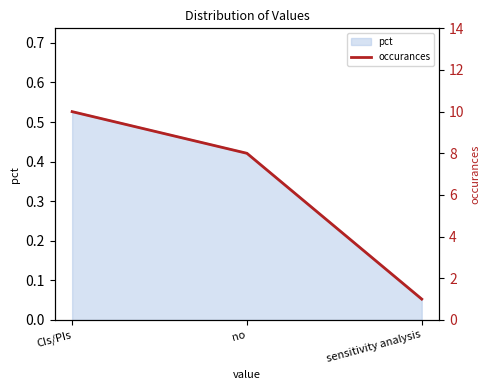

The chart shows a value of 0 at sensitivity analysis. True or false?

False